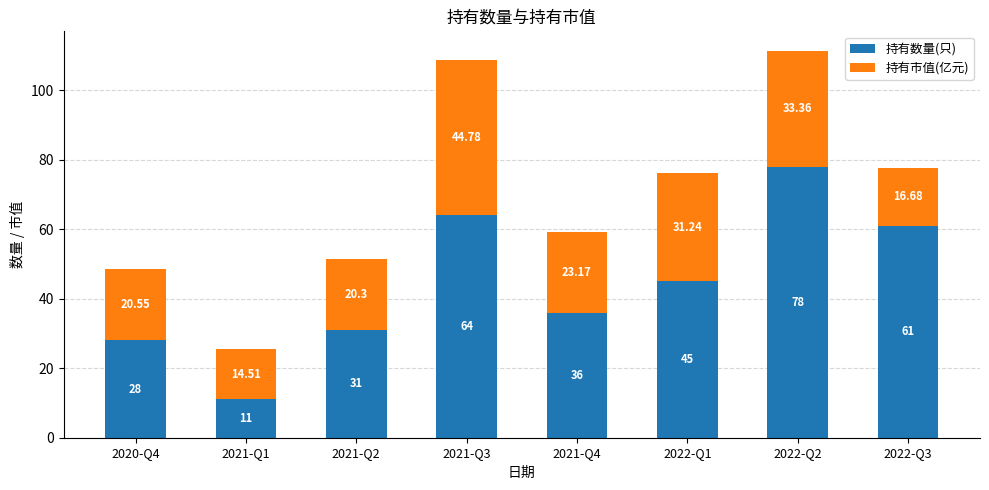

At which label is 持有数量(只) closest to 44?

2022-Q1